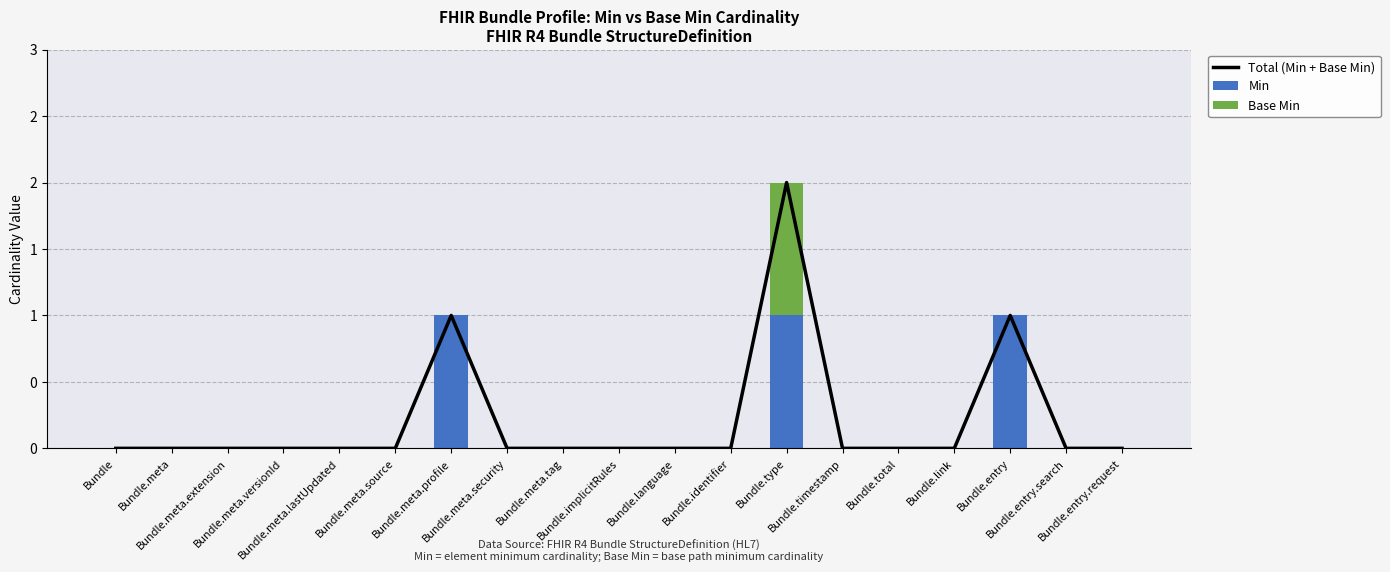

Is the value of Total (Min + Base Min) at Bundle.meta.lastUpdated greater than the value of Base Min at Bundle.meta.versionId?

No